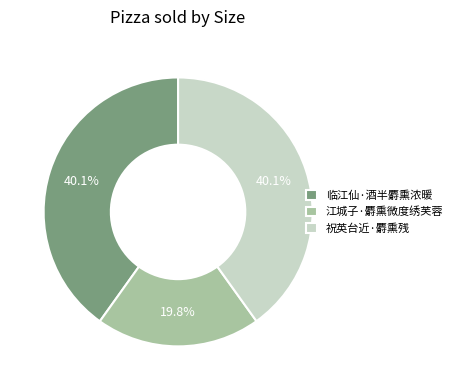

How many slices are in this pie chart?

3